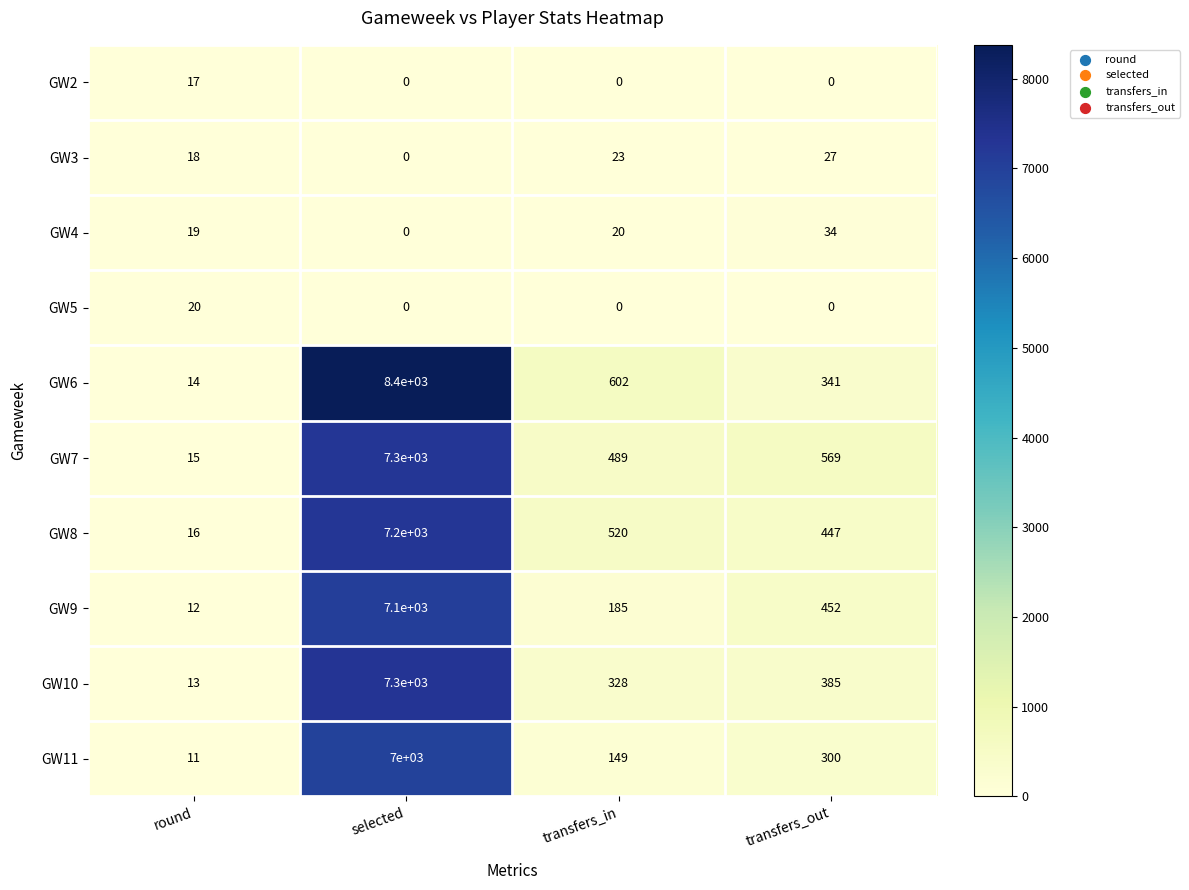

True or false: GW7 has a value of 489 at transfers_in.

True